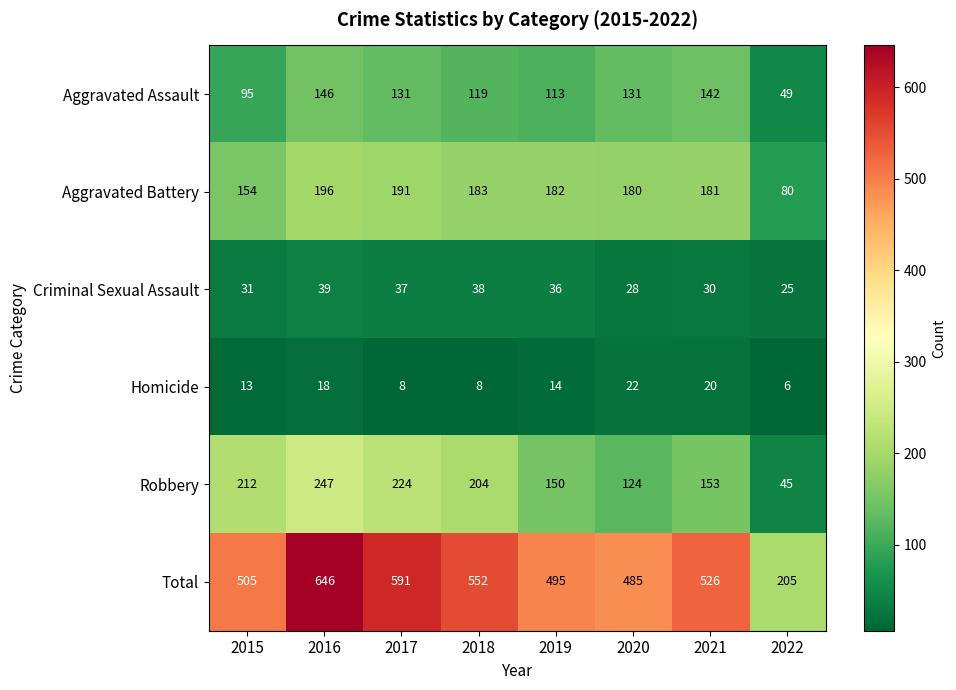

Is the value of Criminal Sexual Assault at 2016 greater than the value of Total at 2018?

No